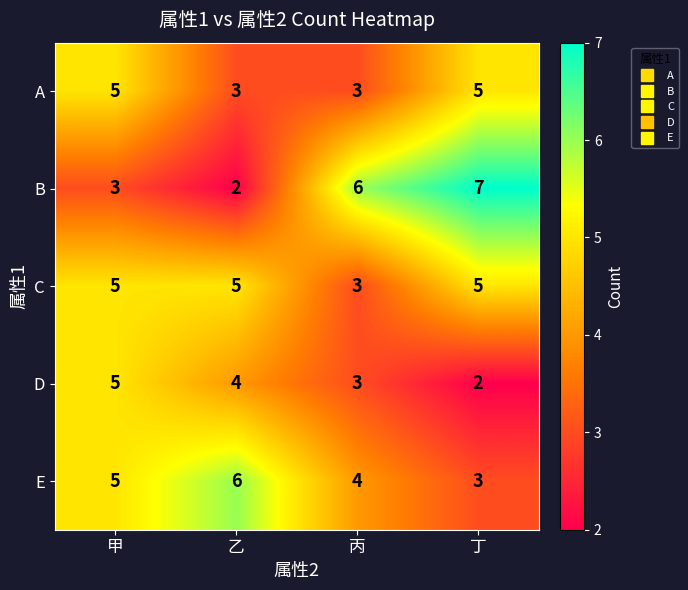

At which category does the chart reach its peak across all series?

丁